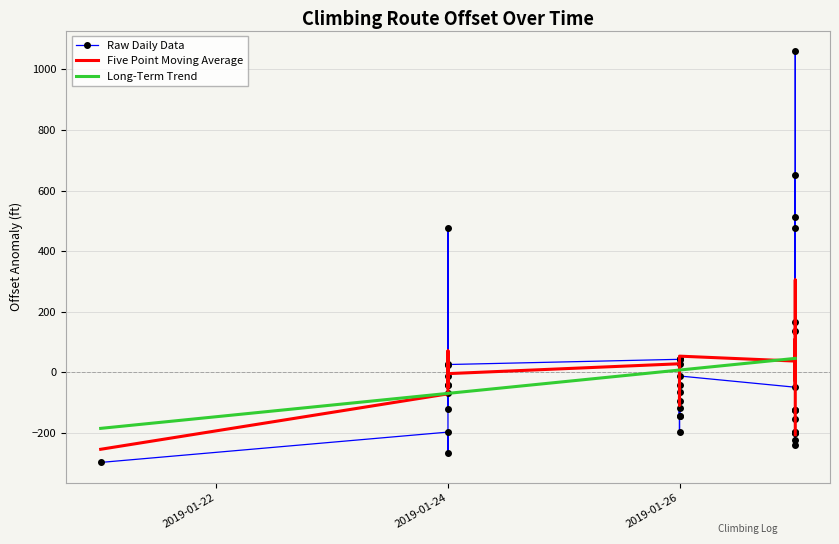

Which series changed the most between 2019-01-22 and 2019-01-24?

Five Point Moving Average